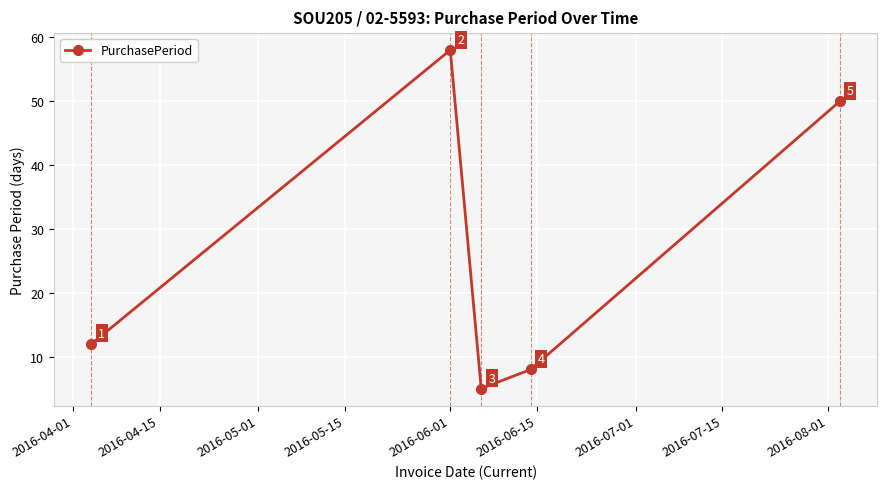

How many interior local peaks (higher than both neighbors) does the data have?

1